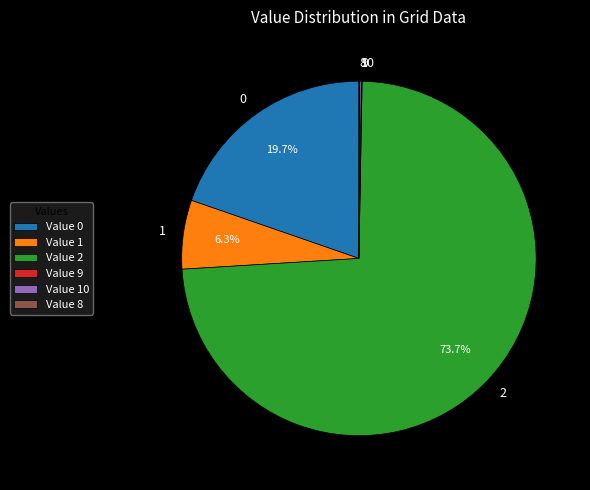

What portion of the pie excludes 2?

26.3%